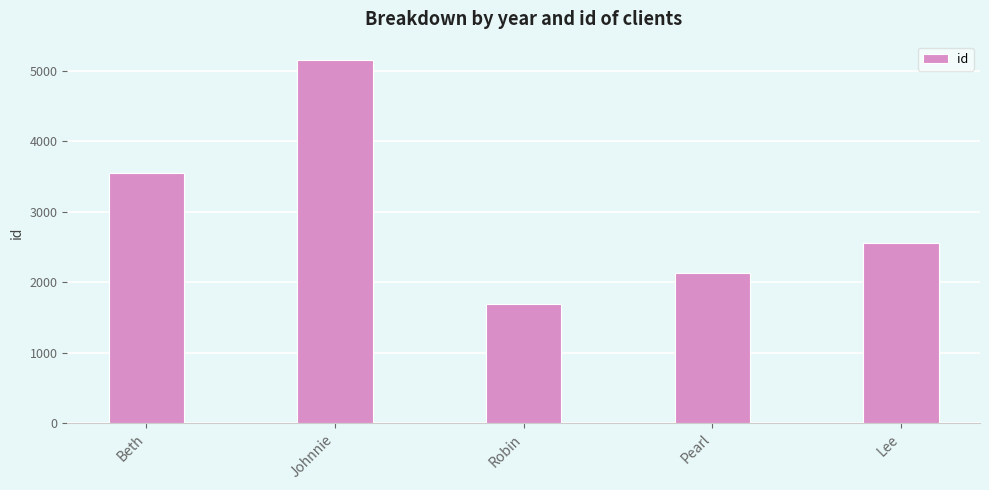

Does the chart contain stacked bars?

No